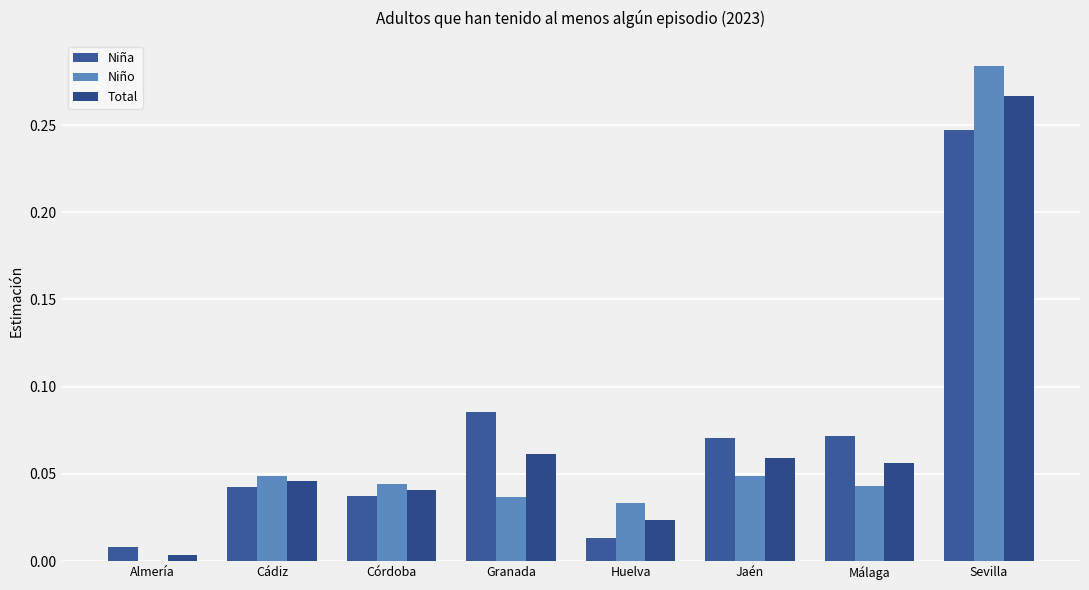

Reading right to left, extract all data points from this chart.

Niña: Sevilla=0.2	Málaga=0.1	Jaén=0.1	Huelva=0.0	Granada=0.1	Córdoba=0.0	Cádiz=0.0	Almería=0.0
Niño: Sevilla=0.3	Málaga=0.0	Jaén=0.0	Huelva=0.0	Granada=0.0	Córdoba=0.0	Cádiz=0.0	Almería=0.0
Total: Sevilla=0.3	Málaga=0.1	Jaén=0.1	Huelva=0.0	Granada=0.1	Córdoba=0.0	Cádiz=0.0	Almería=0.0